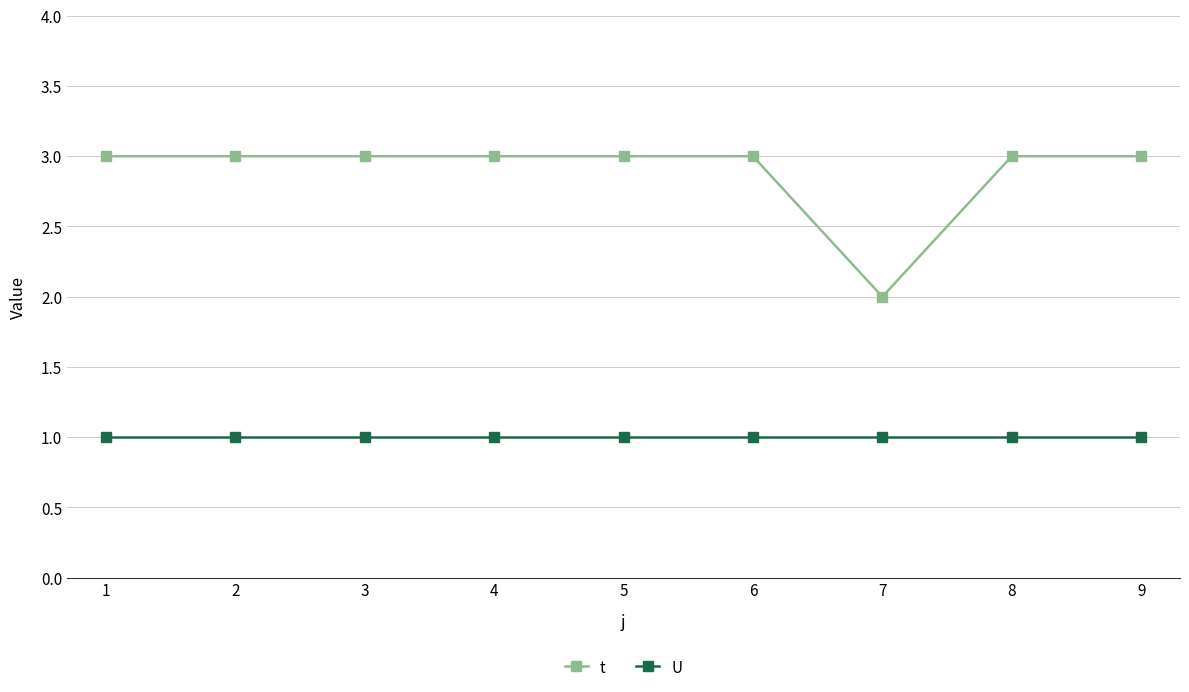

The t series shows 2 at 3. True or false?

False